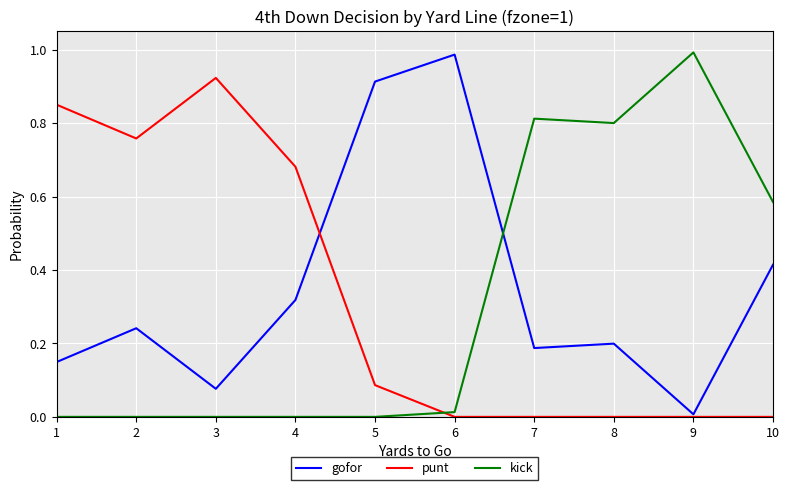

Rank the series at 4 from highest to lowest value.

punt, gofor, kick